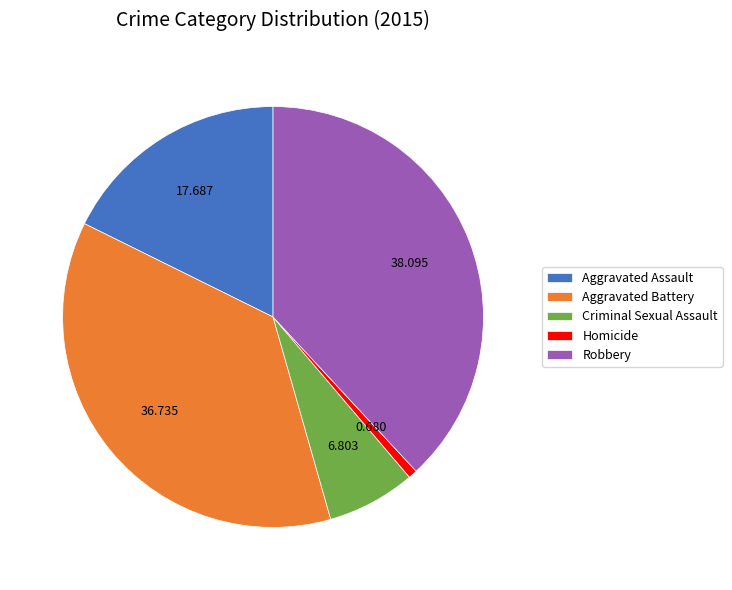

Which slice is the largest?

Robbery